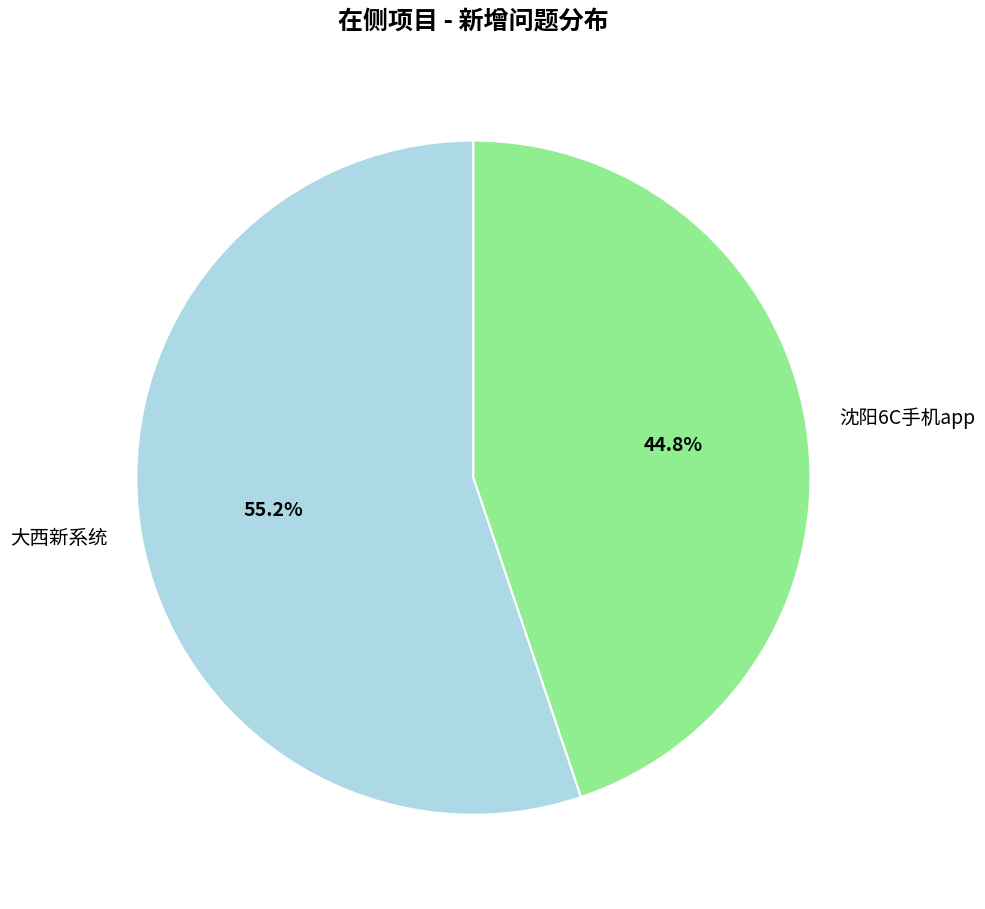

To the nearest percent, what is the average slice percentage?

50%